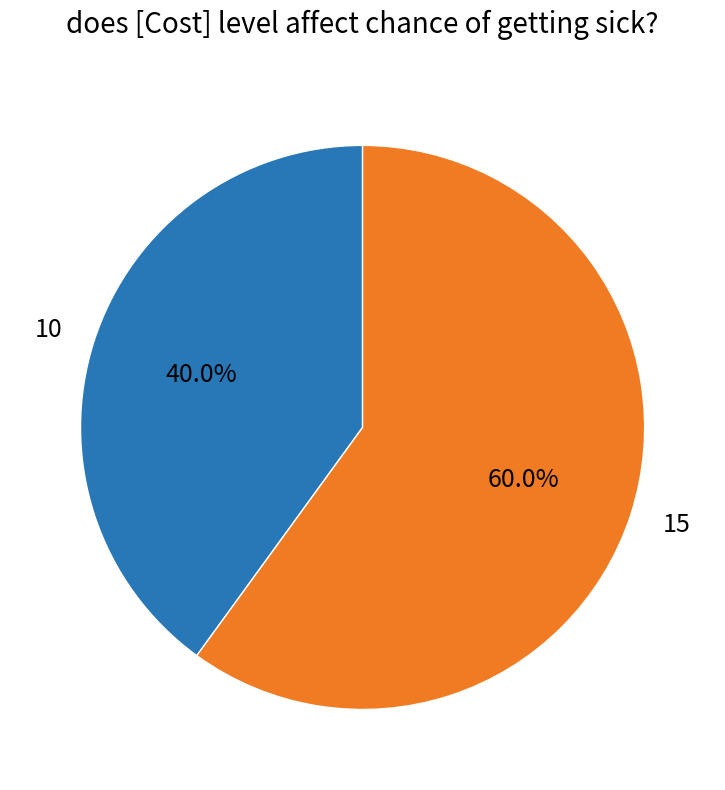

Which category has the biggest portion of the pie?

15